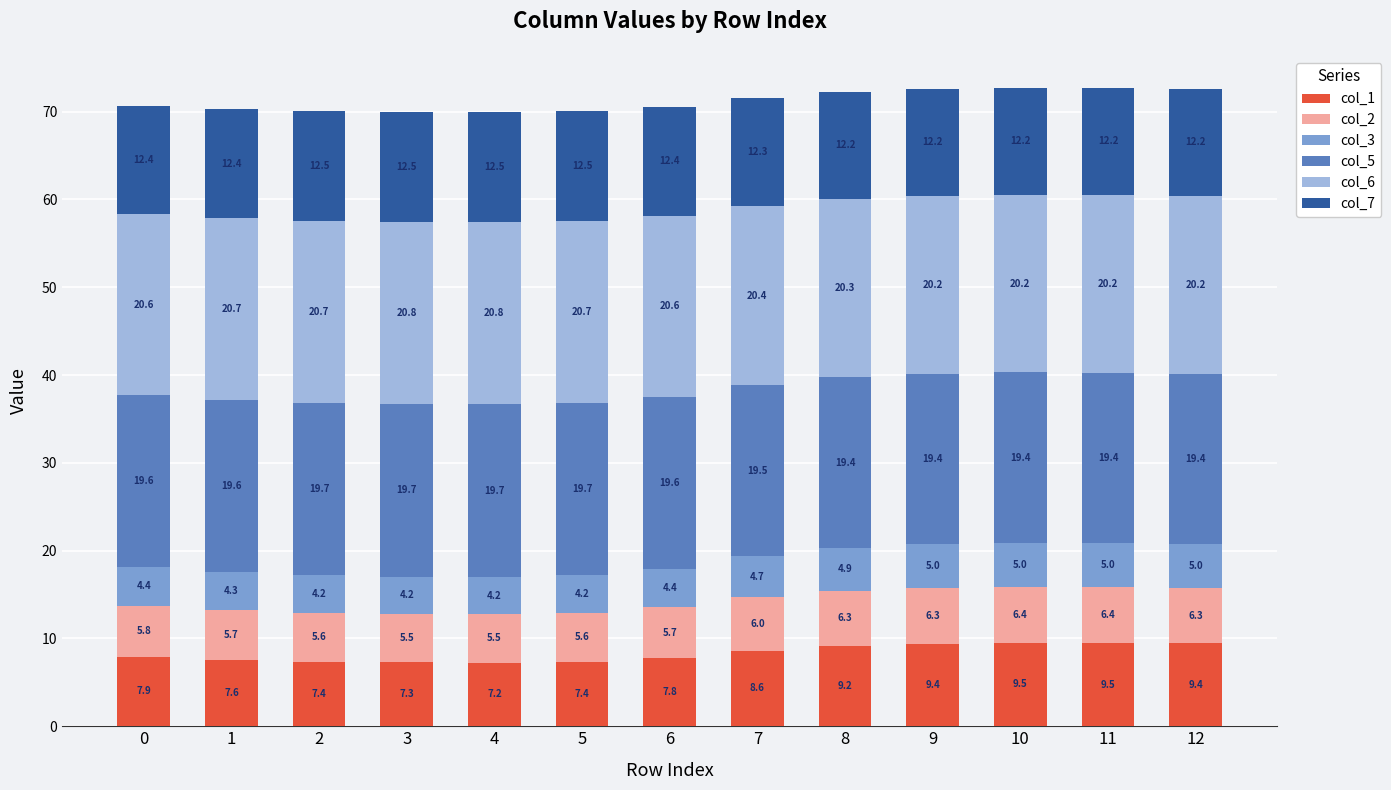

What is the total value across all series at 3?

70.0